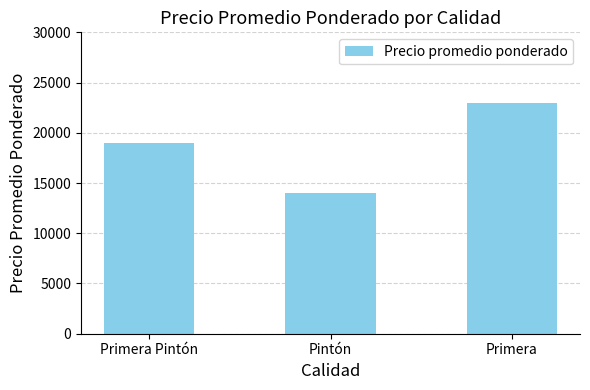

Is it true that the value at Primera Pintón is 18982?

True